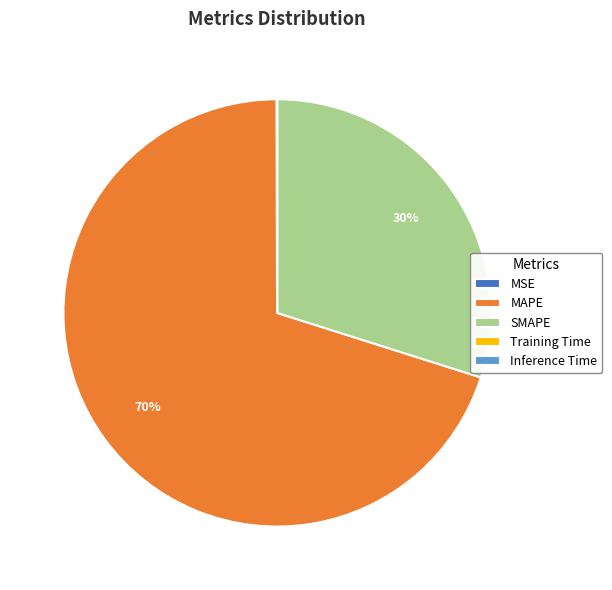

Is it true that SMAPE is 30% of the pie?

True